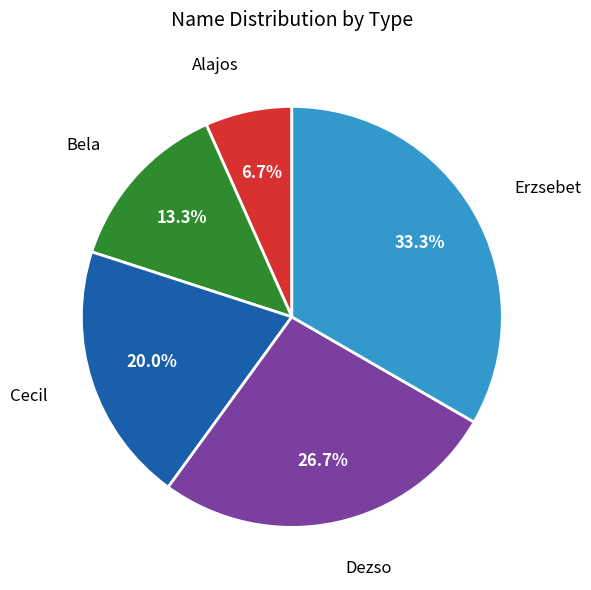

True or false: Cecil accounts for 20% of the total.

True